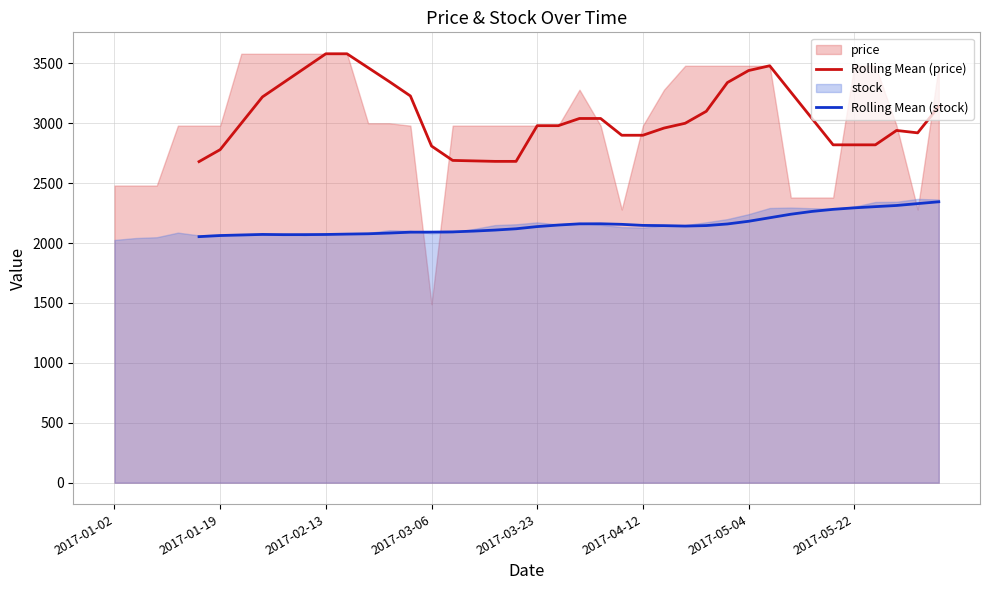

Does the chart display data point markers on the line(s)?

No